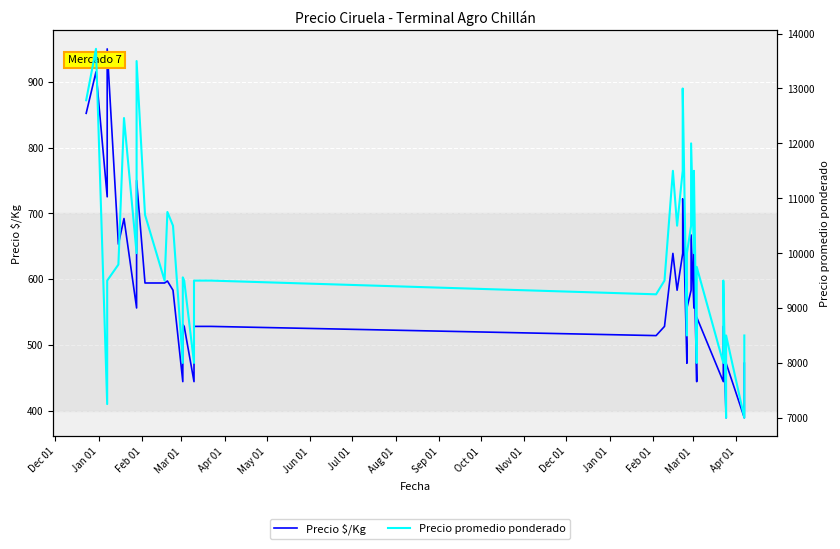

Is the value of Precio promedio ponderado at 30 greater than the value of Precio $/Kg at 19?

Yes